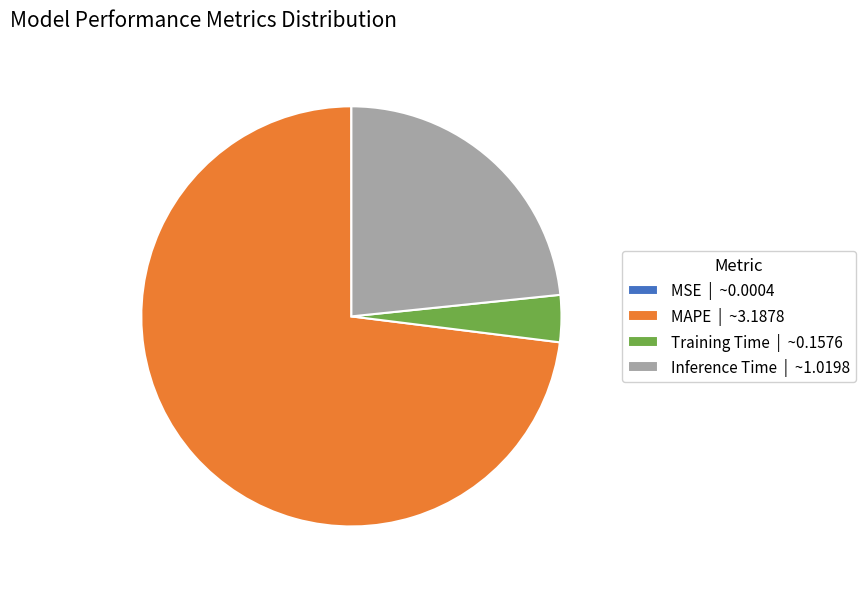

Which has a higher value, Training Time | ~0.1576 or Inference Time | ~1.0198?

Inference Time | ~1.0198